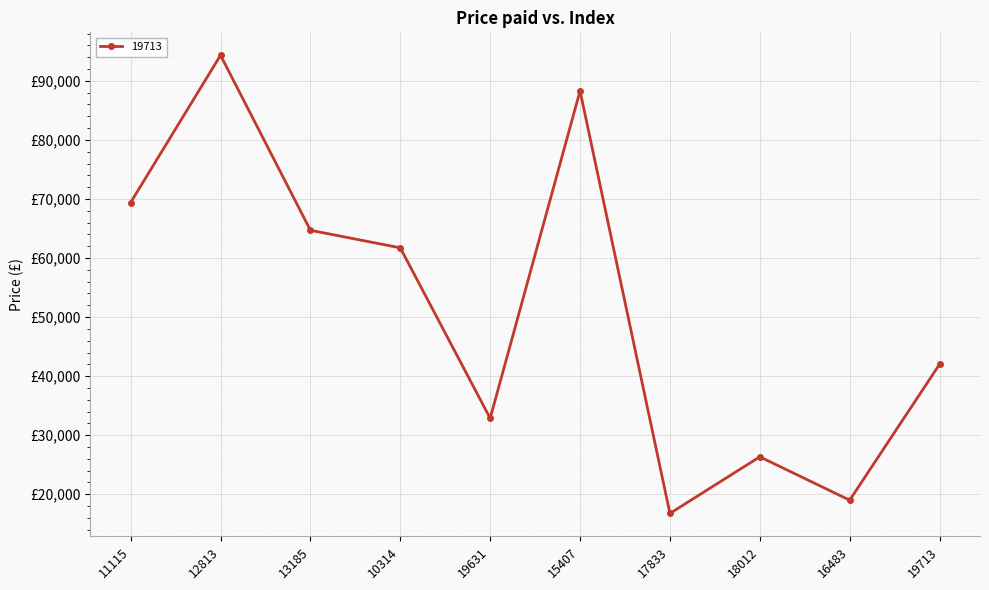

Does the chart have visible grid lines?

Yes